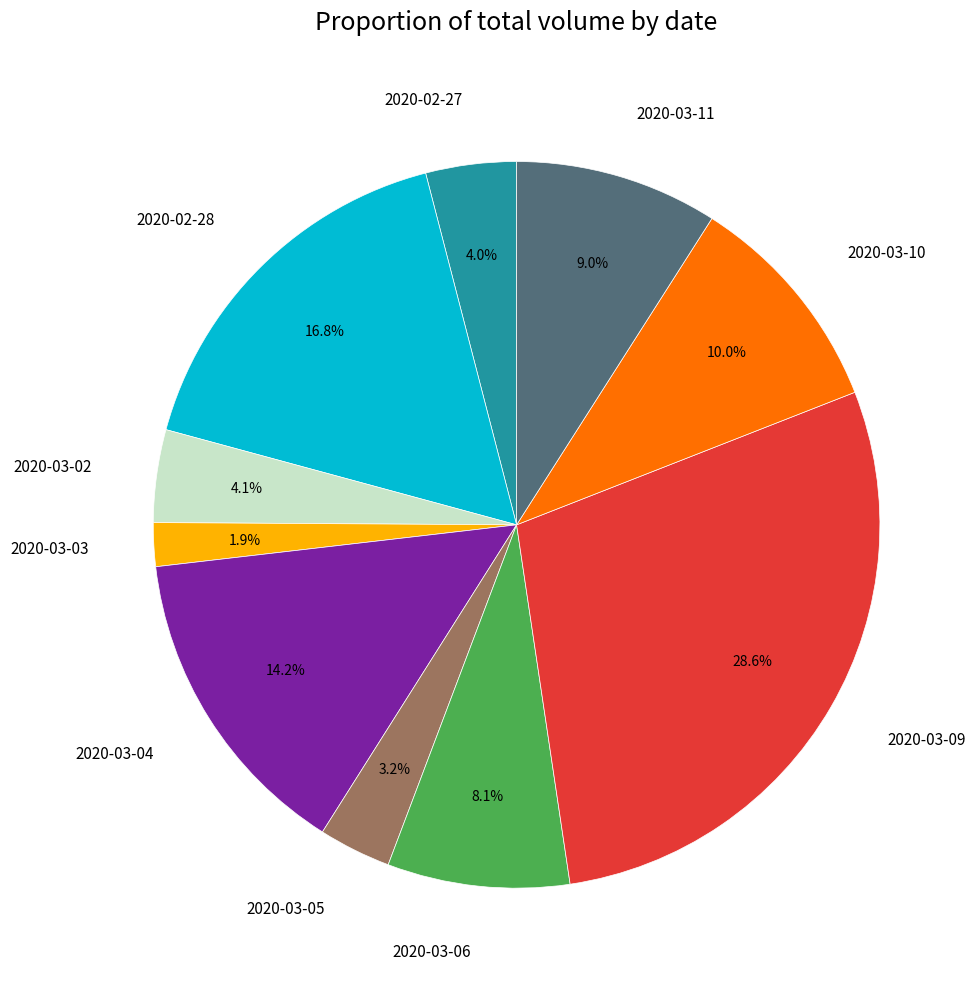

To the nearest percent, what is the combined percentage of 2020-03-10 and 2020-03-02?

14%